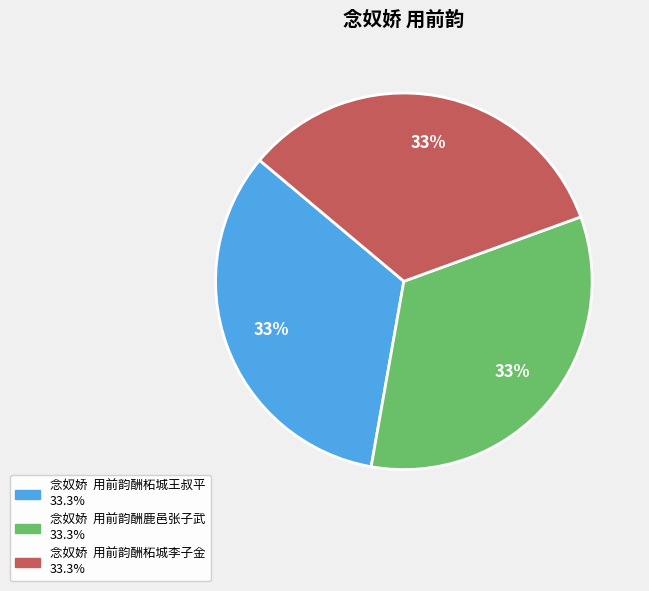

What percentage is the 念奴娇 用前韵酬柘城李子金 slice, to the nearest percent?

33%